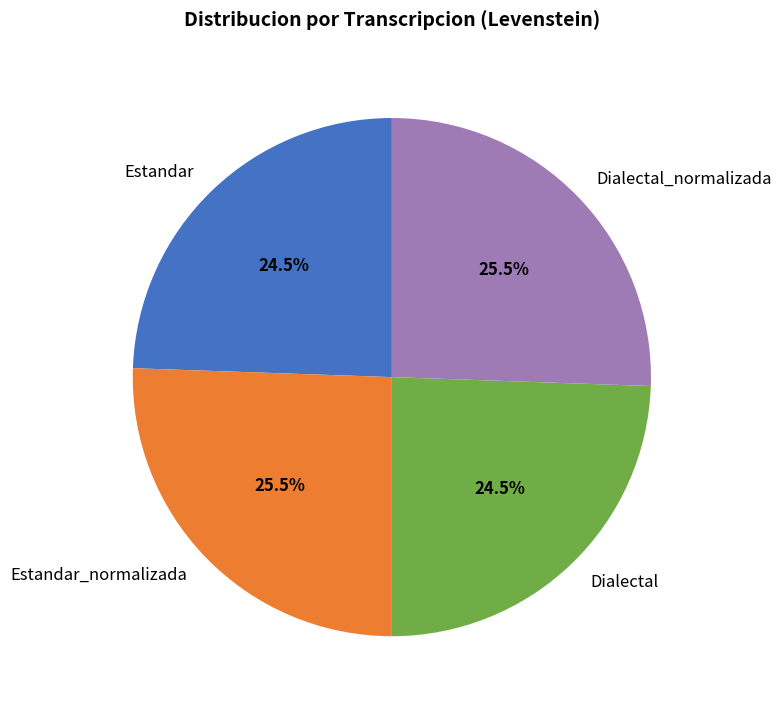

Between Estandar_normalizada and Estandar, which is larger?

Estandar_normalizada